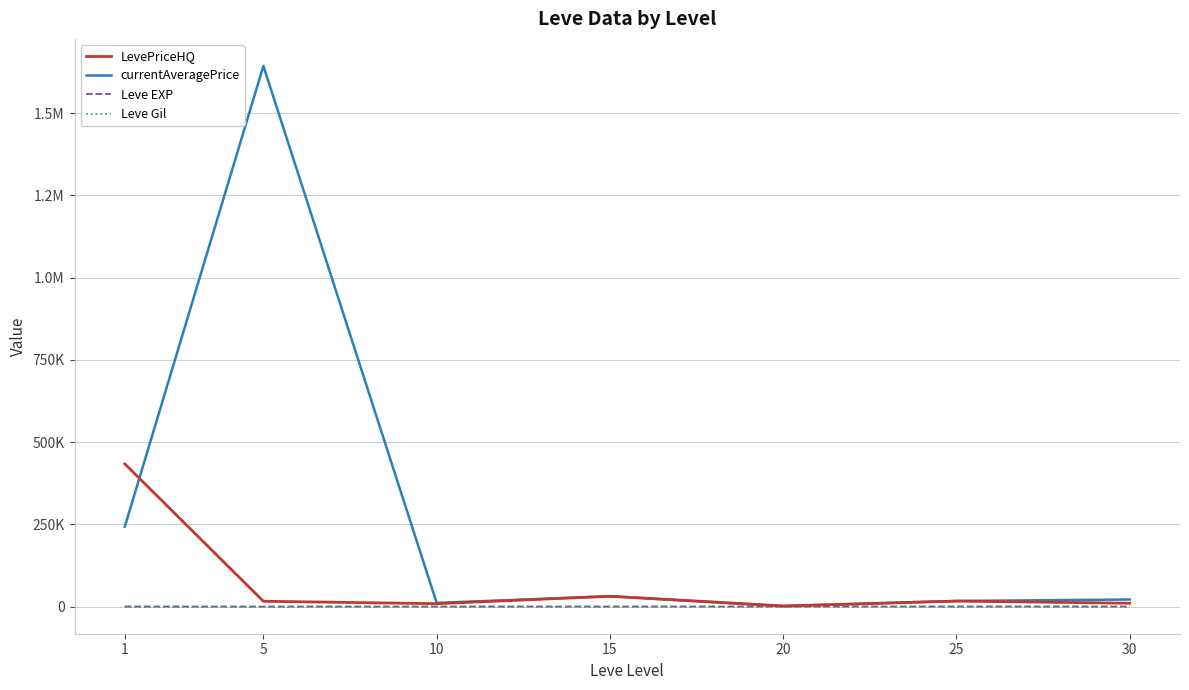

Is this an area chart (filled region under the line)?

No